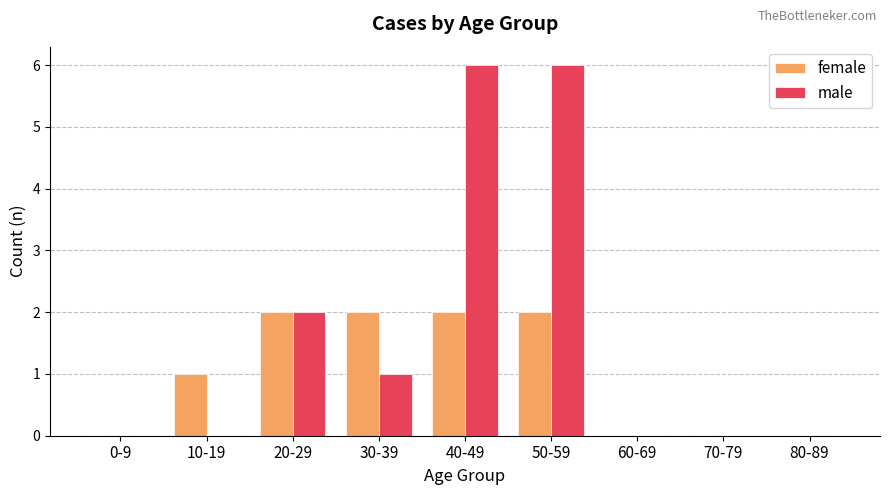

The value of male at 40-49 is 10. True or false?

False